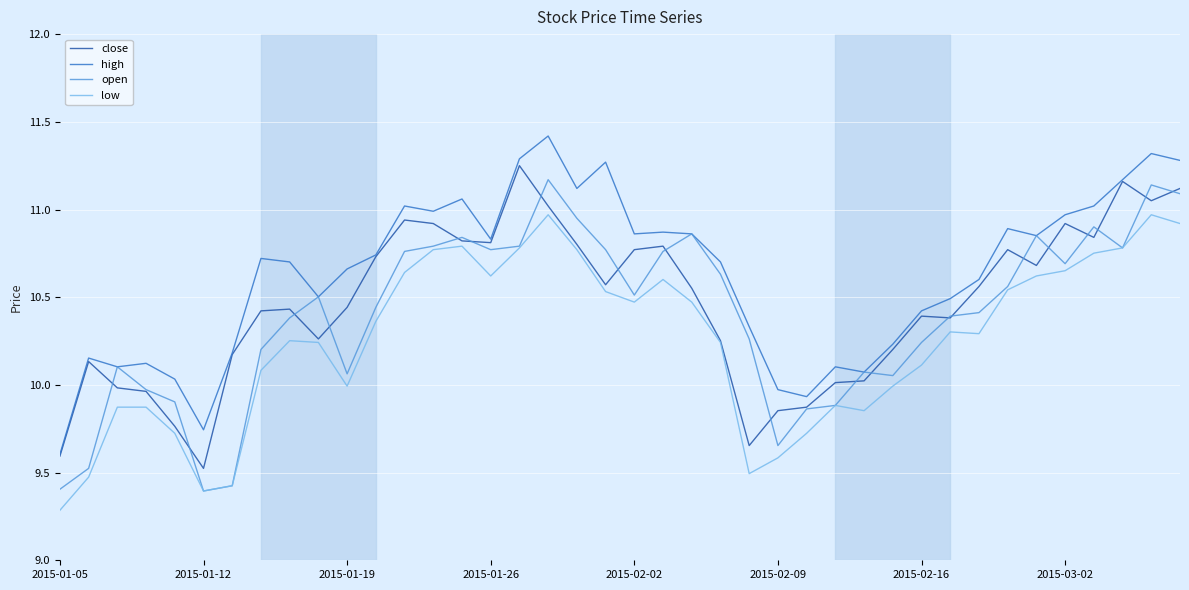

Rank the series by their average value, from highest to lowest.

high, close, open, low